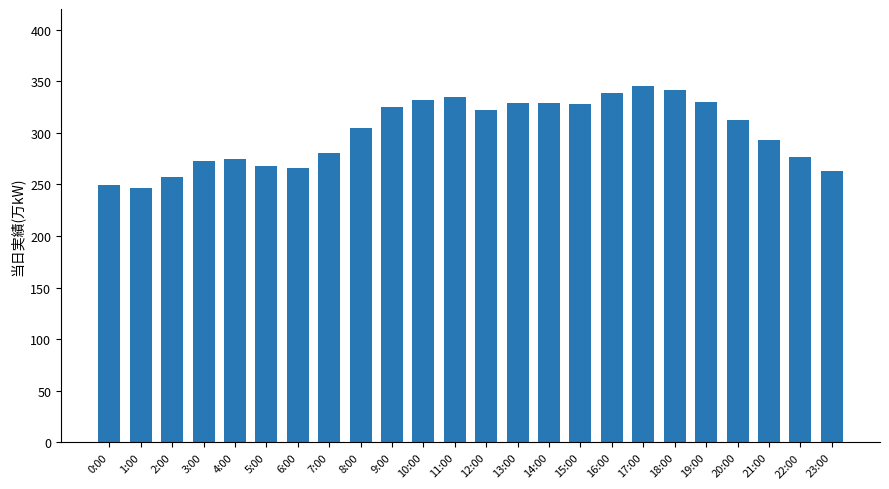

What is the greatest value displayed?

345